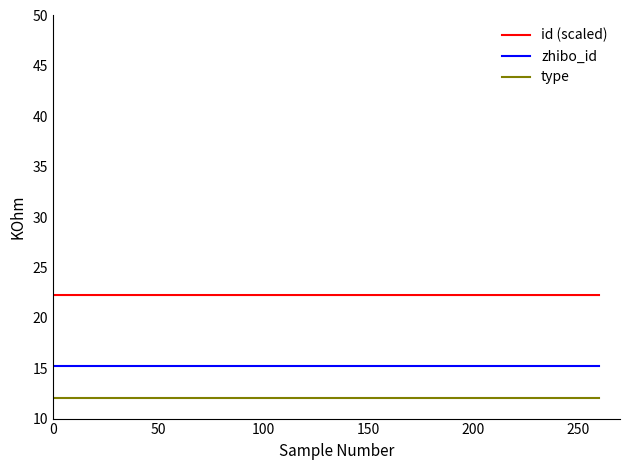

Which series has the largest total across all categories?

id (scaled)